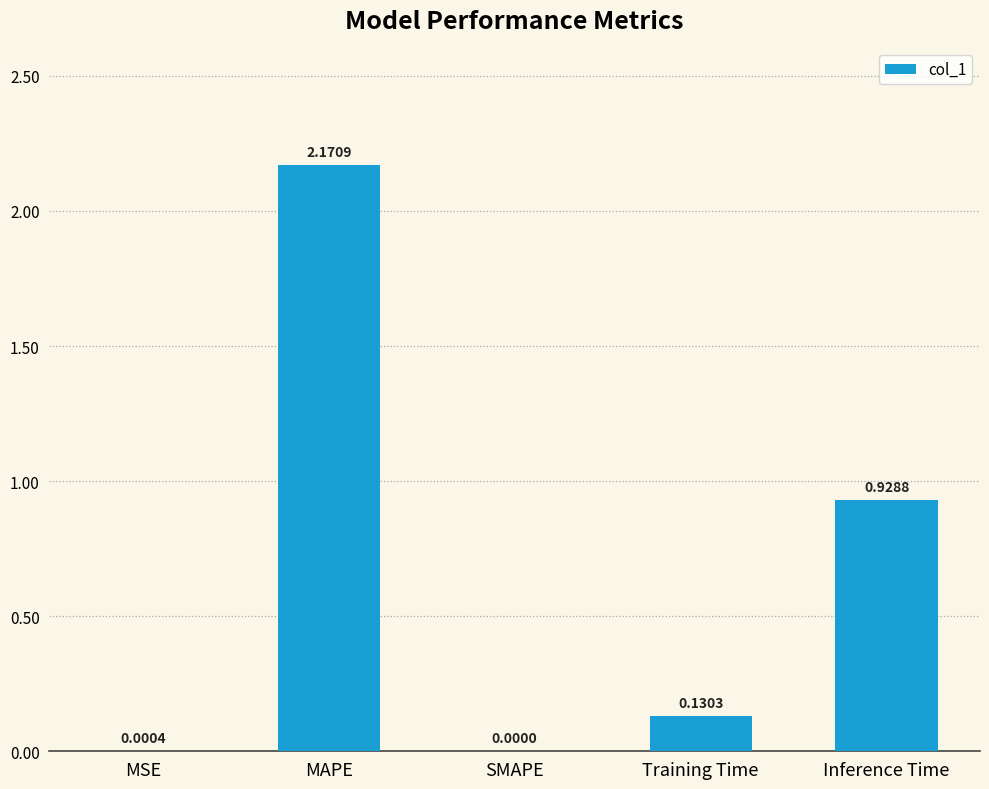

What is the change in value from Training Time to Inference Time?

+0.8